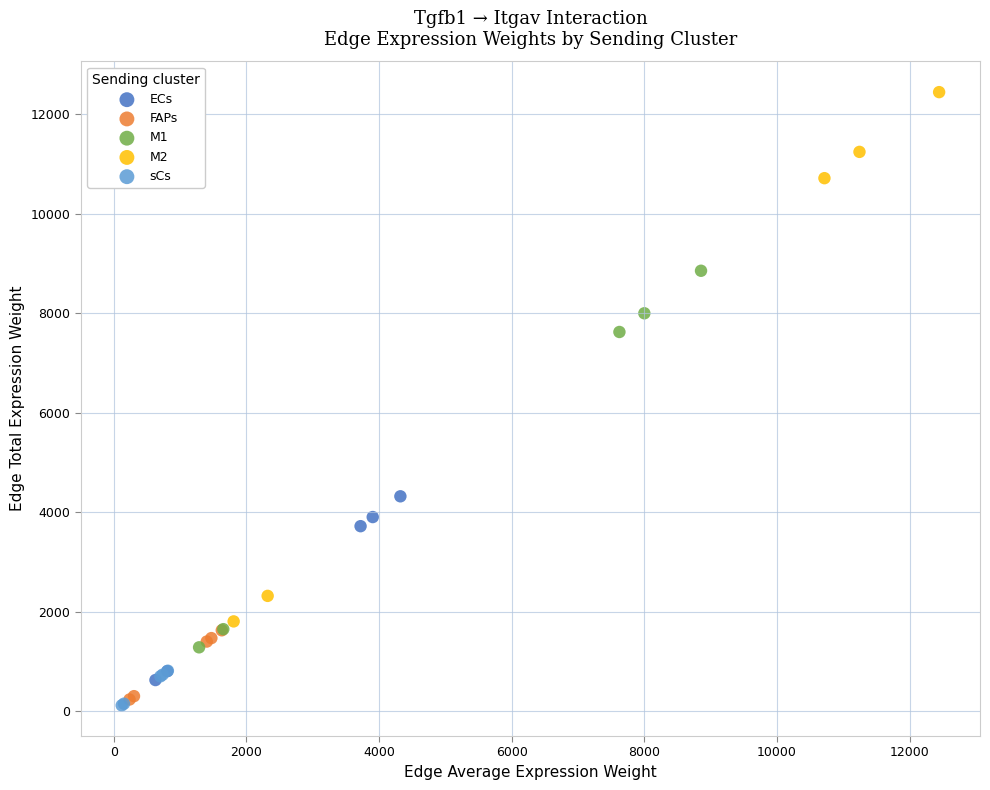

Which series has the largest Y range (max minus min)?

M2